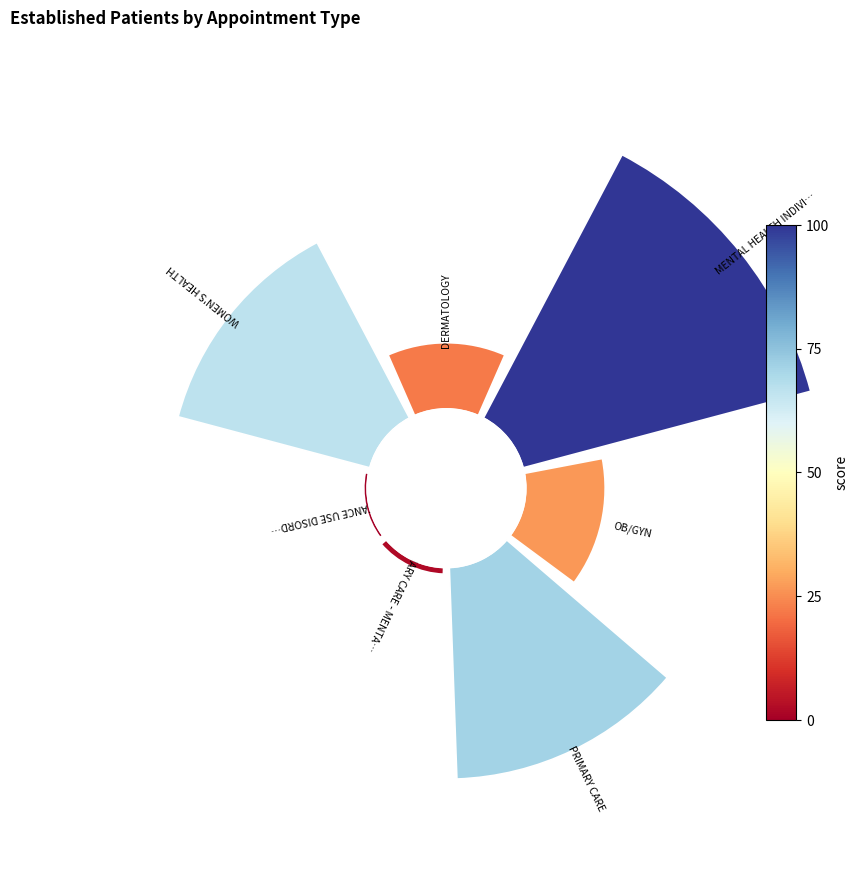

How much of the chart is everything except SUBSTANCE USE DISORDER INDIVIDUAL?

99.6%